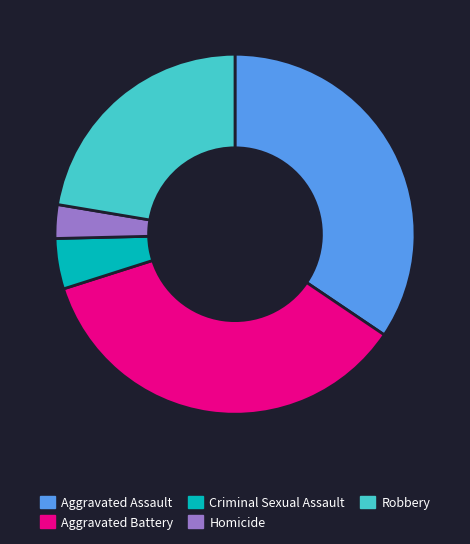

Does Aggravated Assault account for over 50% of the chart?

No